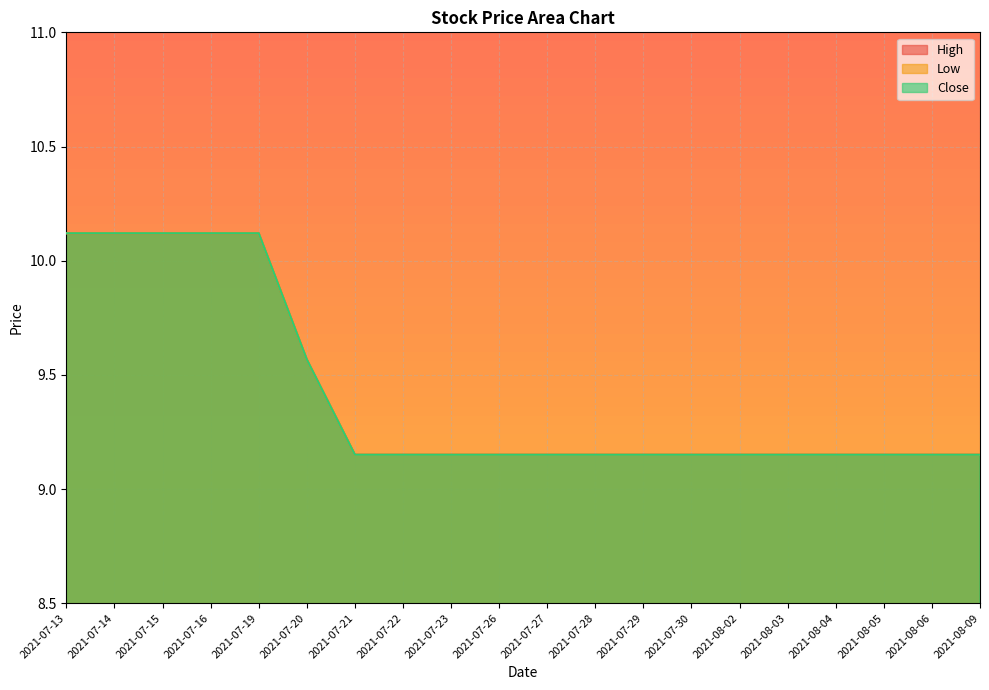

Which category has the lowest value across all series?

2021-07-21